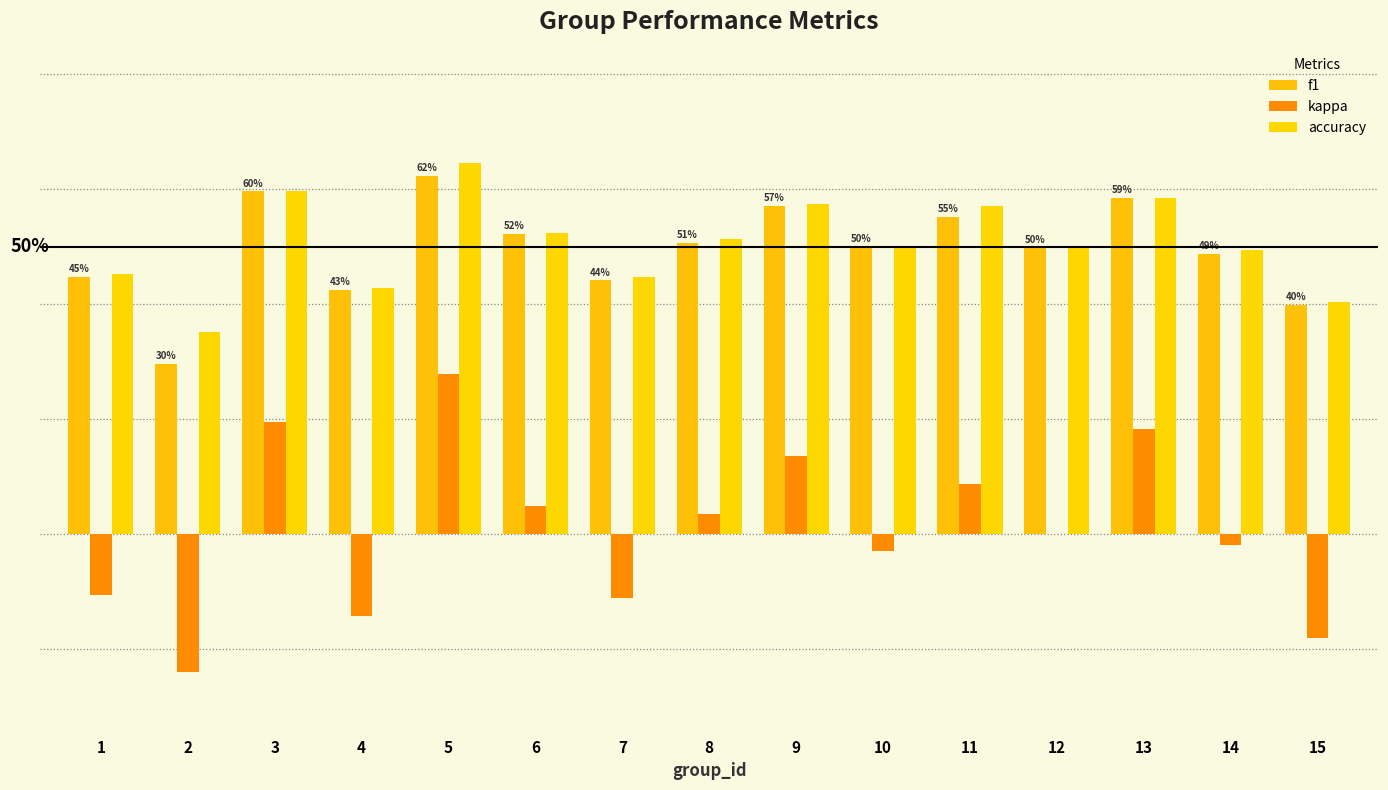

True or false: f1 has a value of 0.6 at 13.

True